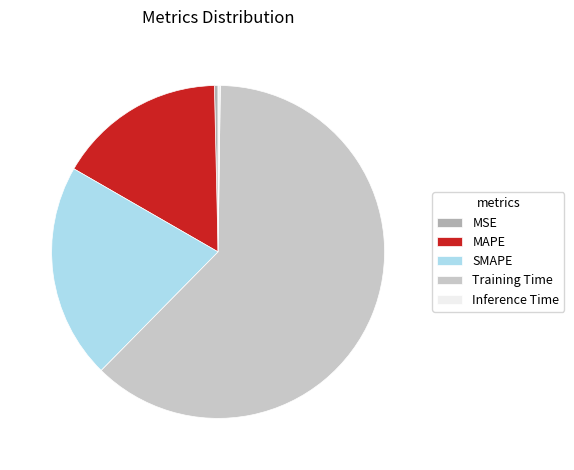

Which category has the biggest portion of the pie?

Training Time